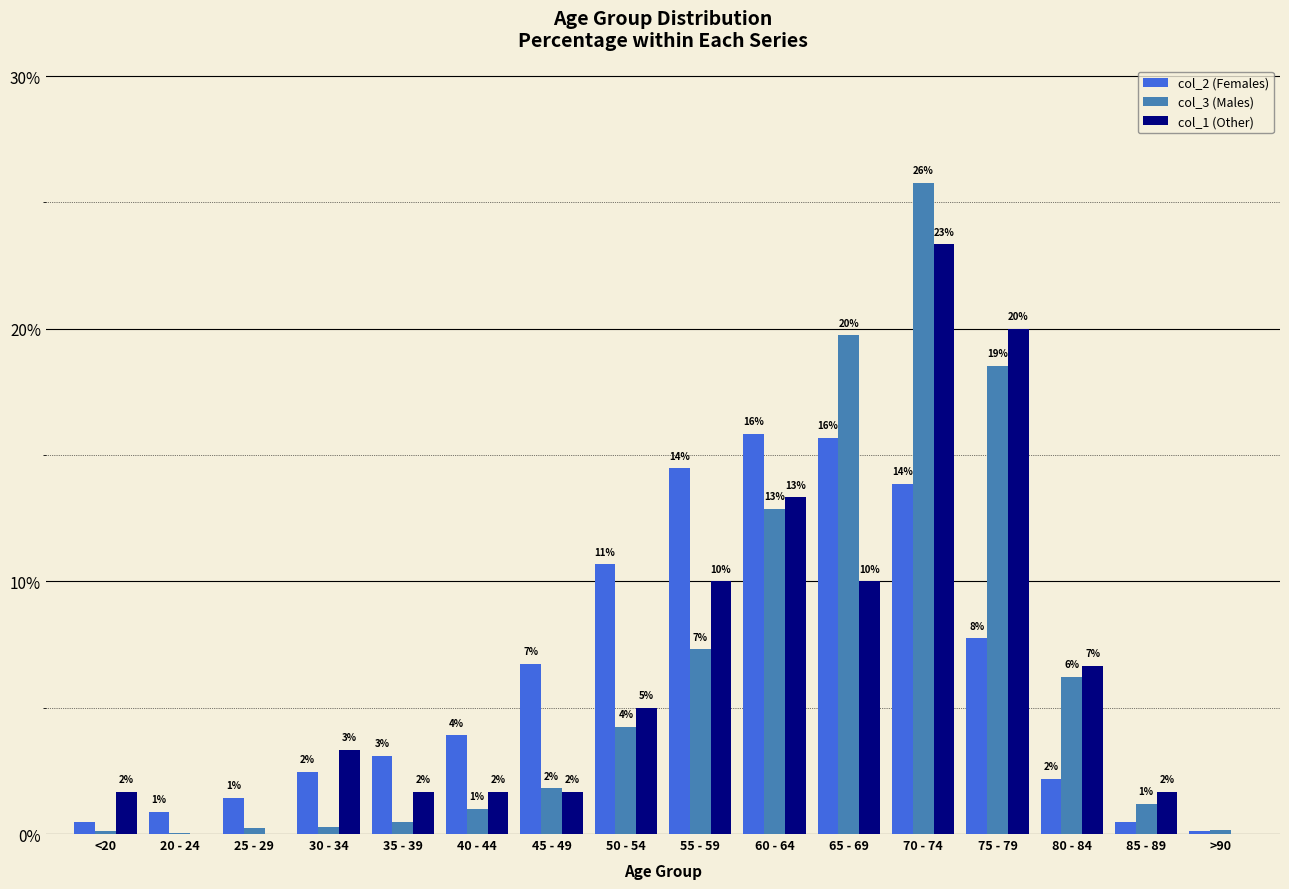

Are the bars grouped side by side (vs. stacked)?

Yes